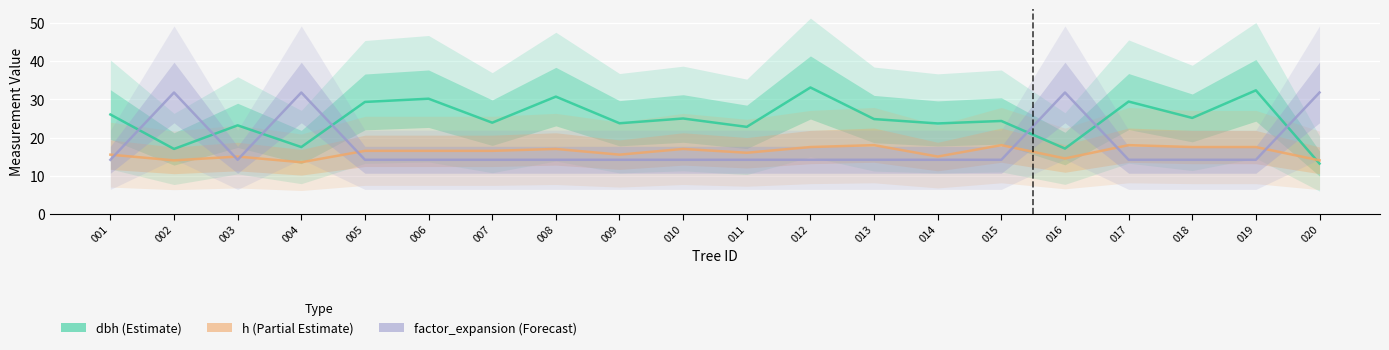

How many lines are shown in the chart?

3